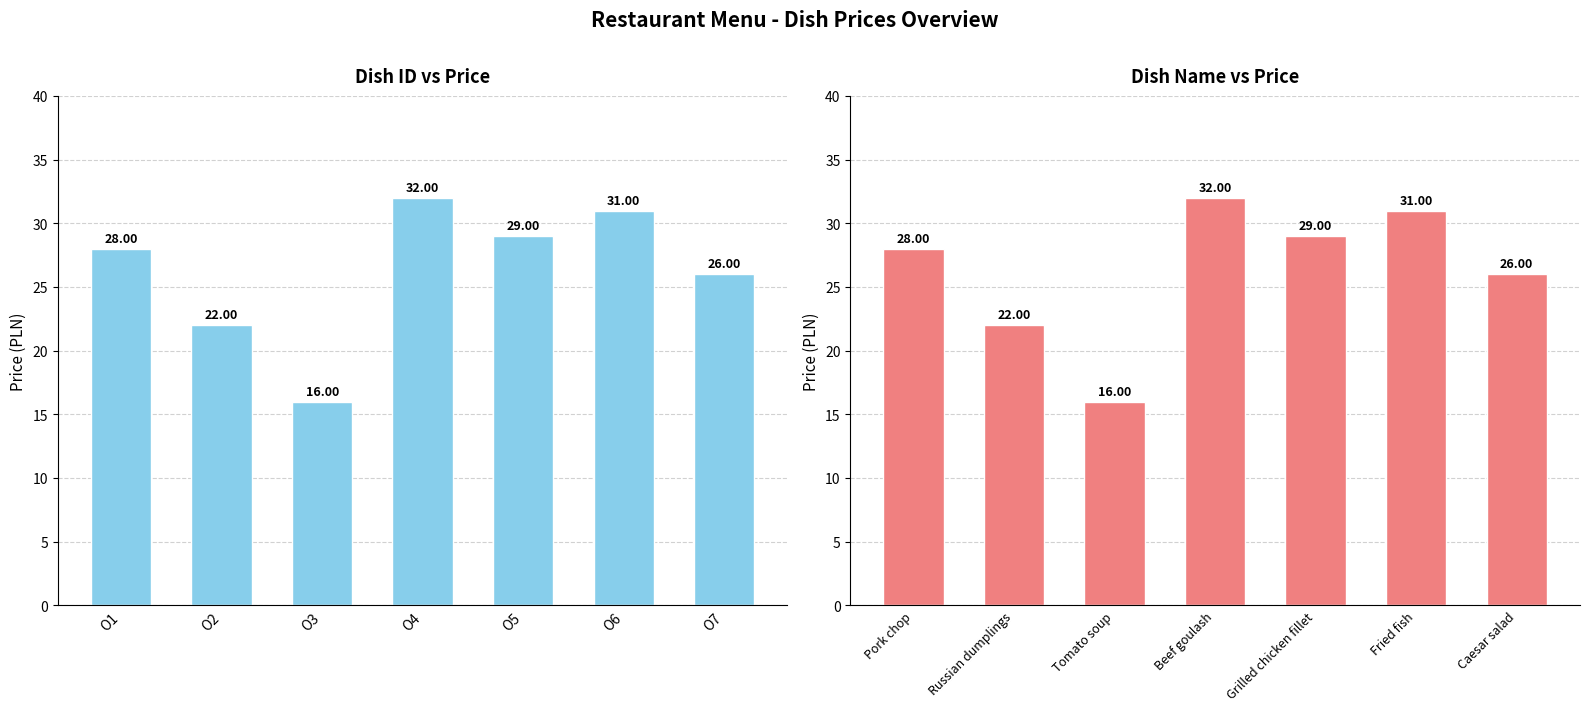

What is the change in value from Russian dumplings to Grilled chicken fillet?

+7